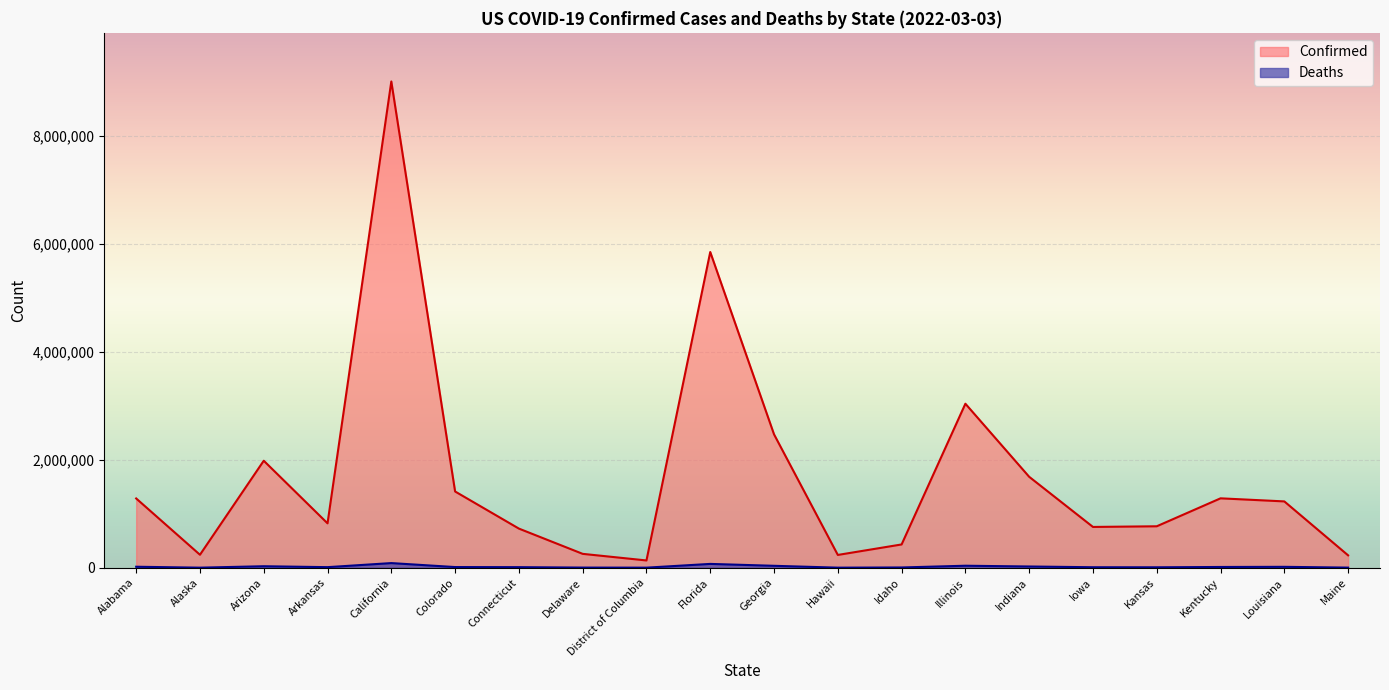

What is the difference between the maximum and minimum values in the Deaths series?

84760